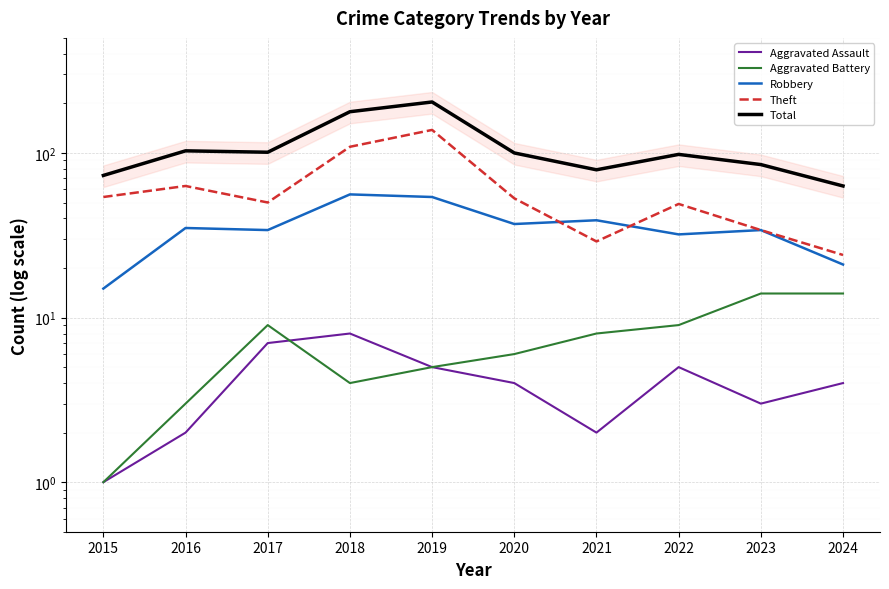

The Robbery series shows 3 at 2015. True or false?

False